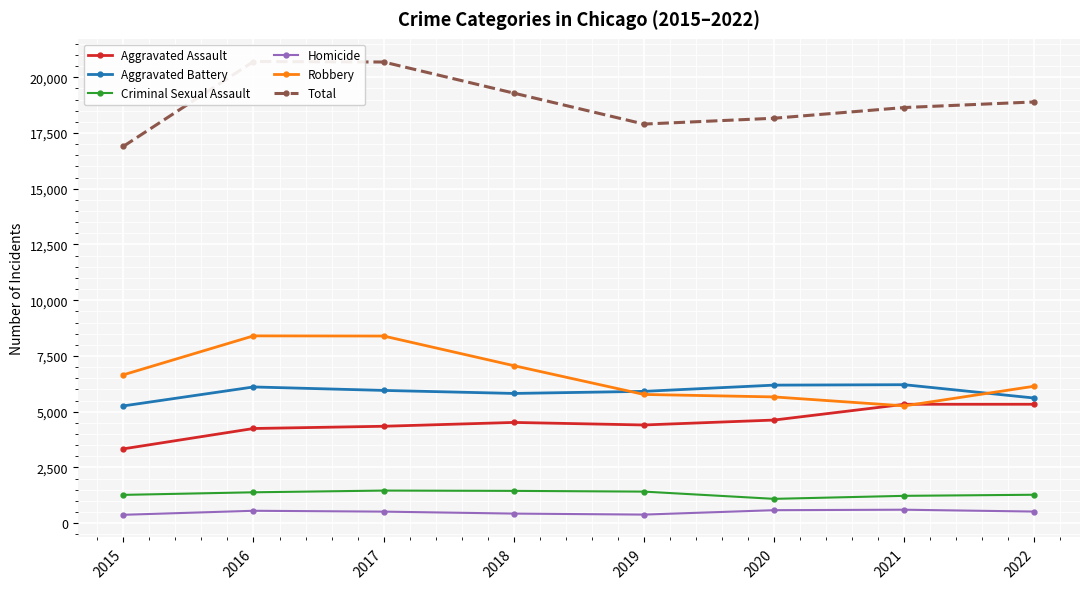

What is the value of the Robbery point at the 2nd from the left?

8402